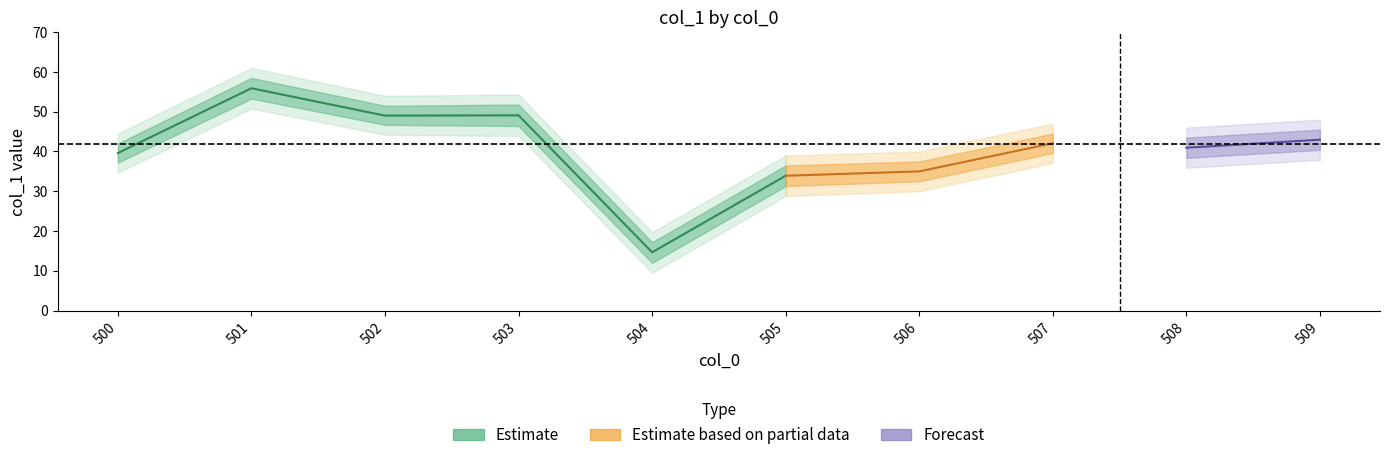

Is it true that the value at 508 is 25.5?

False